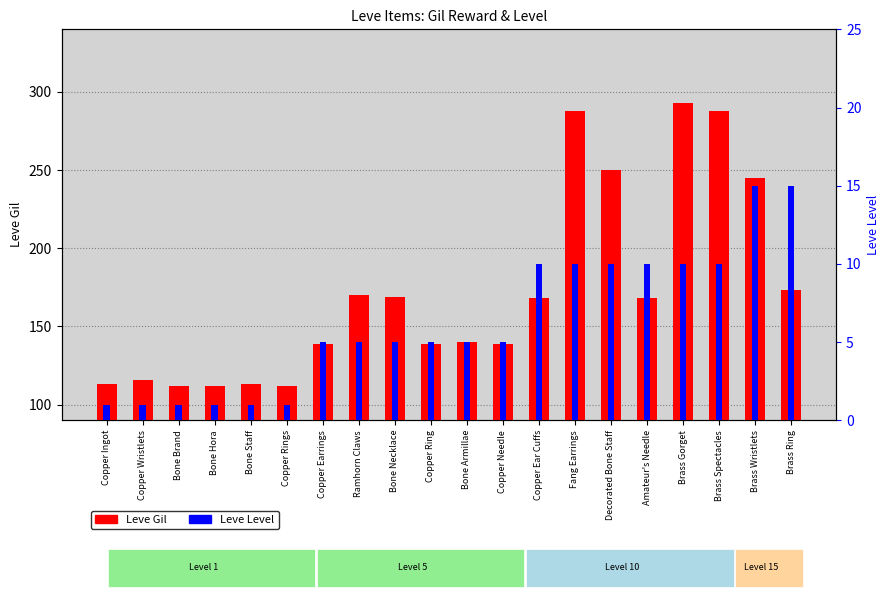

What is the difference between the highest and lowest values at Copper Wristlets?

115